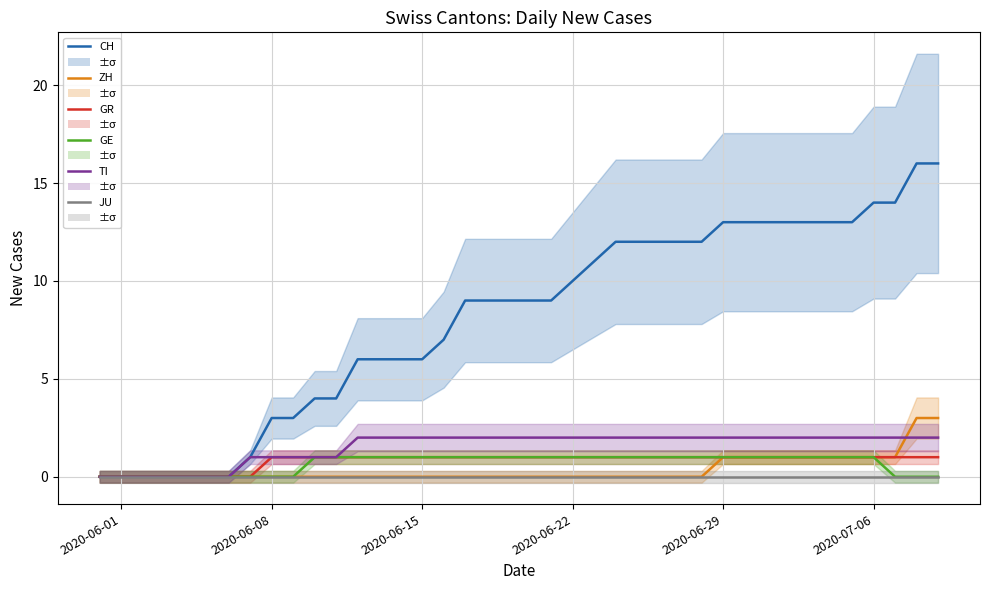

What are all the series names shown in the legend?

CH, ZH, GR, GE, TI, JU